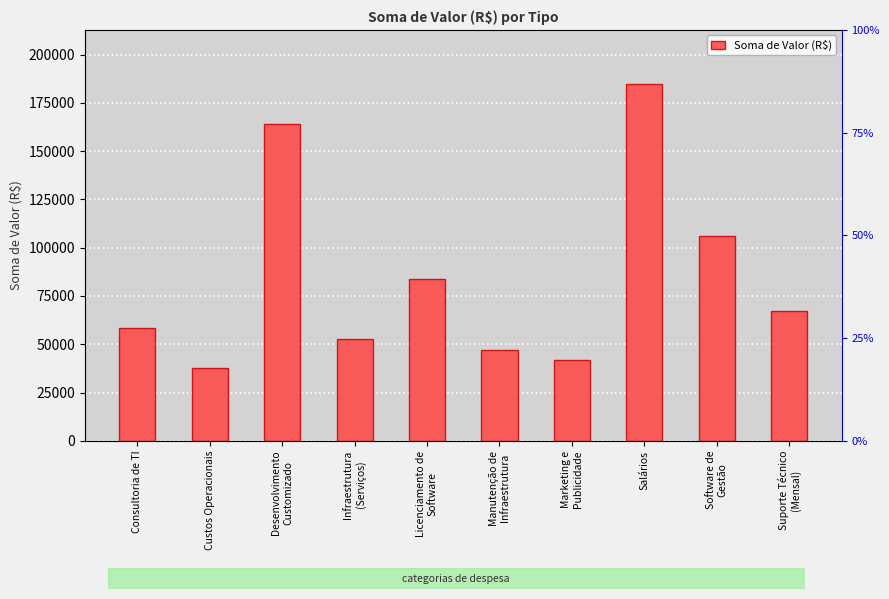

Reading left to right, what are all the values shown in this chart?

58500	37500	164000	52500	84000	47000	42000	185000	106000	67000